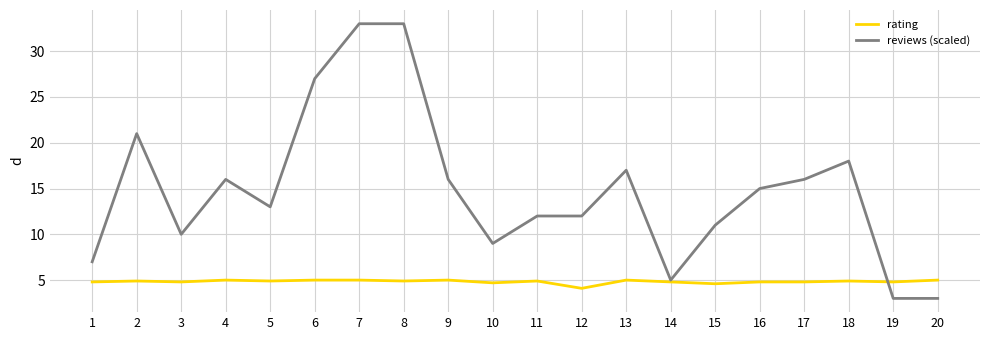

What are all the series names shown in the legend?

rating, reviews (scaled)